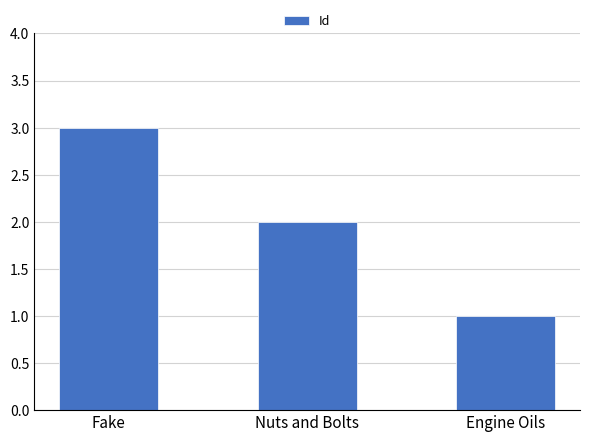

How many data points are less than 2?

1